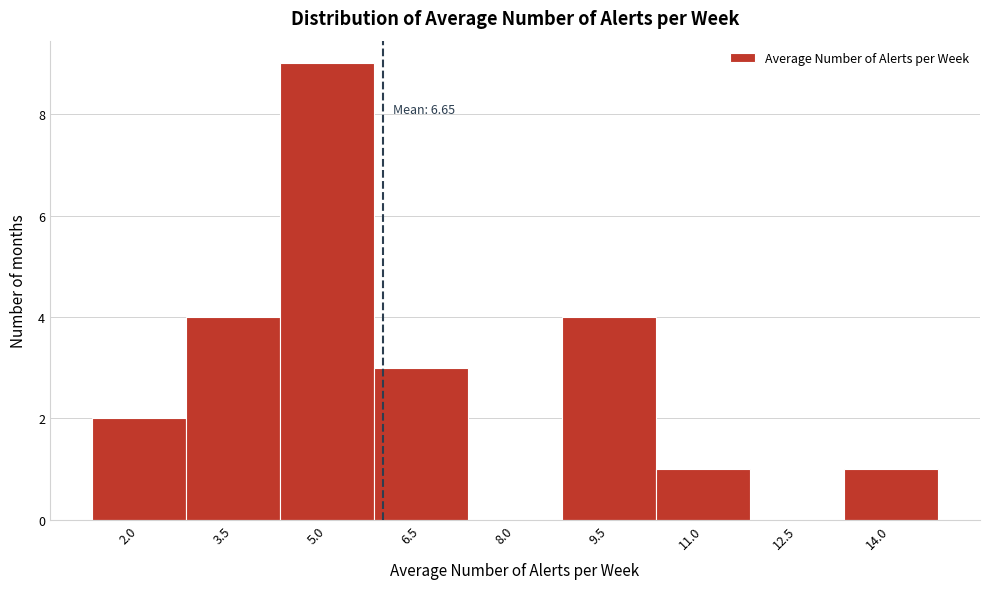

Reading left to right, what are all the values shown in this chart?

2.0=2	3.5=4	5.0=9	6.5=3	8.0=0	9.5=4	11.0=1	12.5=0	14.0=1